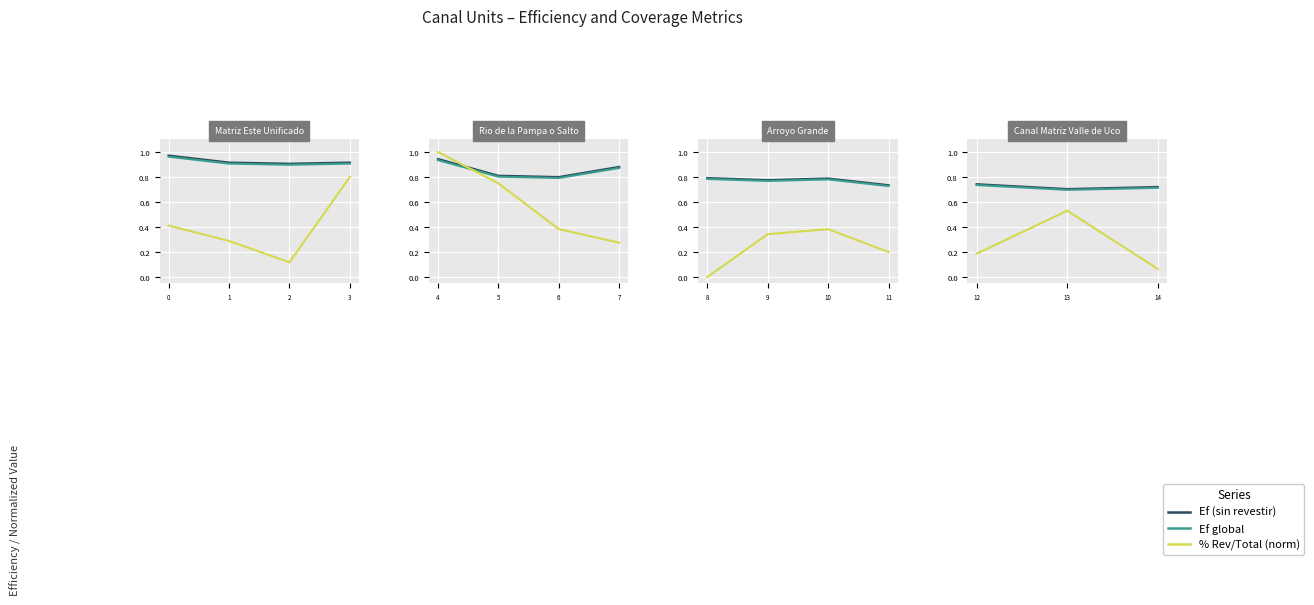

What is the spread (max minus min) of values at 12?

0.6